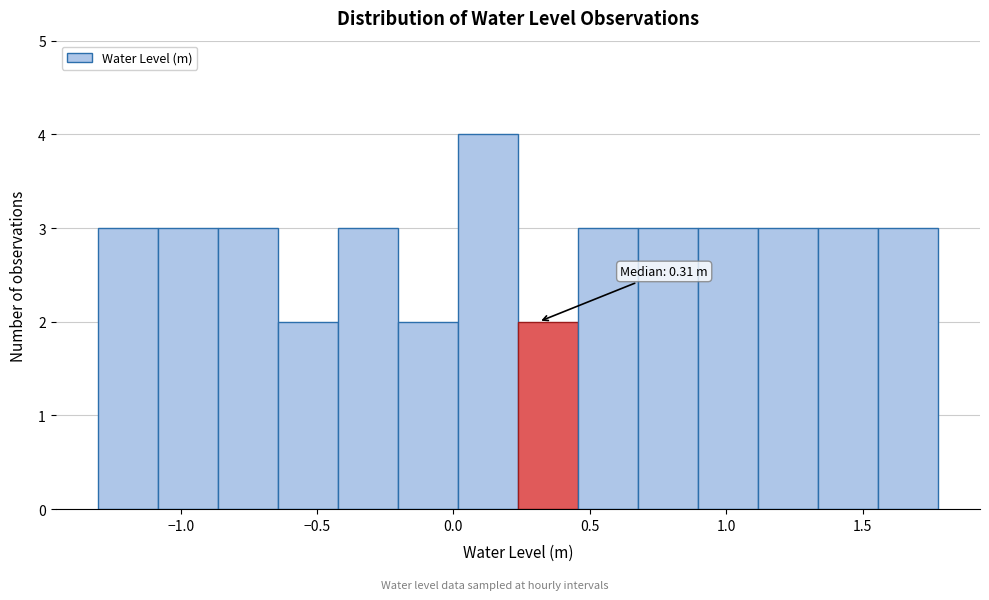

Which range on the x-axis has the tallest bar?

0.00 to 0.25